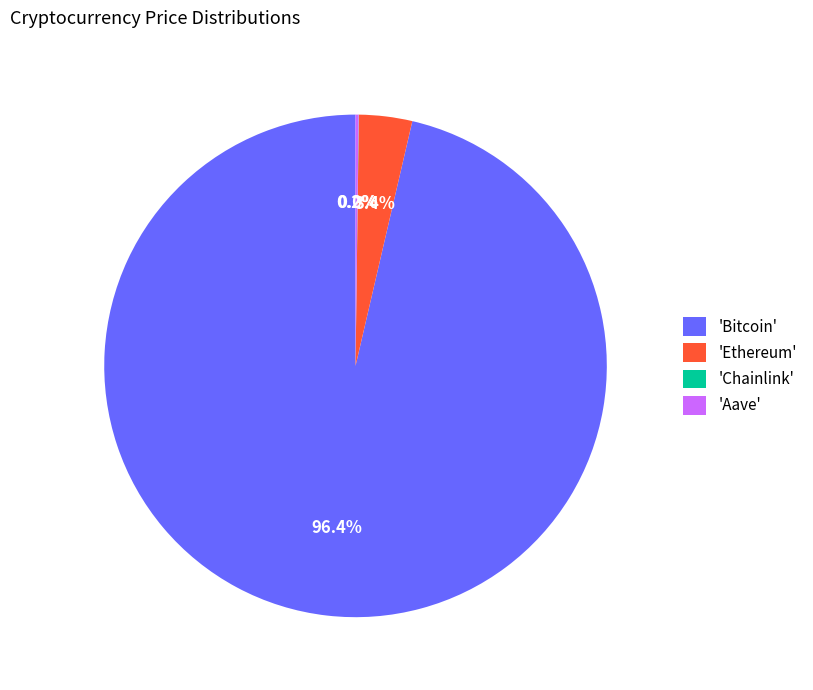

What is the largest slice in the pie chart?

'Bitcoin'